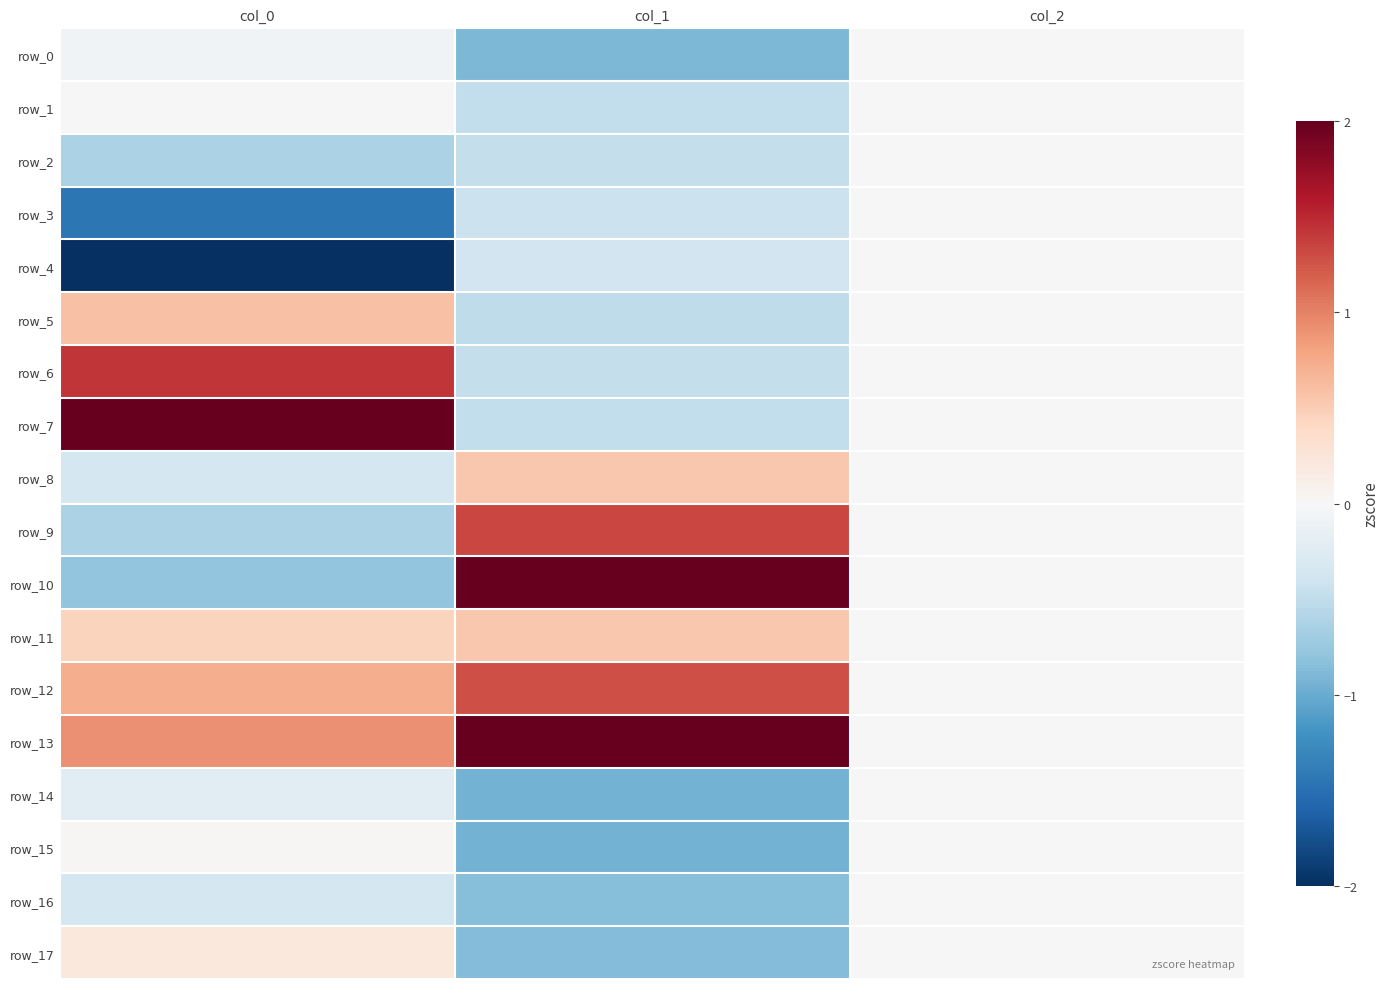

Reading right to left, transcribe all the data shown in this chart.

row_0: 0.0	-0.9	-0.1
row_1: 0.0	-0.5	-0.0
row_2: 0.0	-0.5	-0.6
row_3: 0.0	-0.4	-1.4
row_4: 0.0	-0.4	-2.2
row_5: 0.0	-0.5	0.6
row_6: 0.0	-0.5	1.4
row_7: 0.0	-0.5	2.3
row_8: 0.0	0.5	-0.3
row_9: 0.0	1.3	-0.6
row_10: 0.0	2.0	-0.8
row_11: 0.0	0.5	0.4
row_12: 0.0	1.3	0.7
row_13: 0.0	2.1	0.9
row_14: 0.0	-0.9	-0.2
row_15: 0.0	-0.9	0.0
row_16: 0.0	-0.9	-0.3
row_17: 0.0	-0.9	0.2